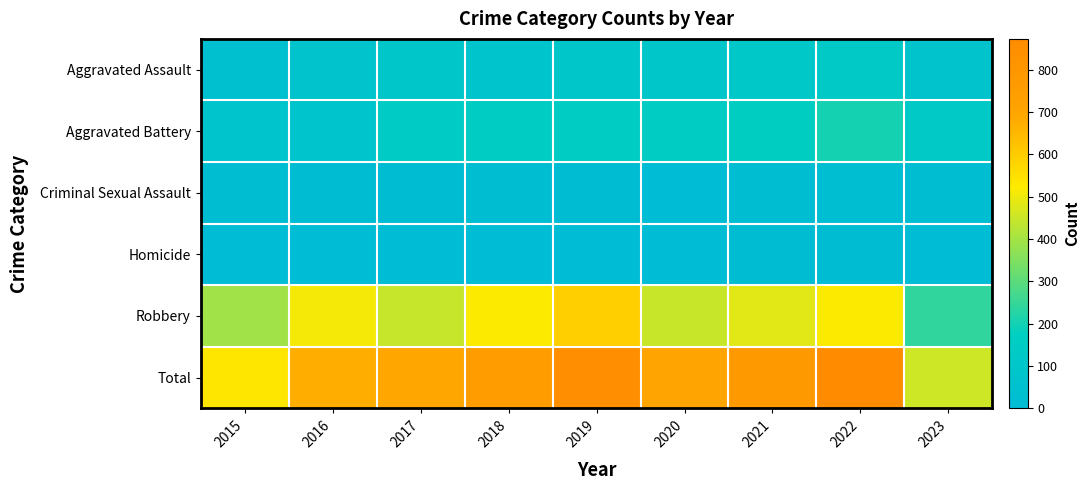

Reading left to right, extract all data points from this chart.

Aggravated Assault: 2015=46	2016=71	2017=95	2018=77	2019=98	2020=94	2021=110	2022=121	2023=75
Aggravated Battery: 2015=82	2016=82	2017=142	2018=152	2019=148	2020=150	2021=163	2022=202	2023=126
Criminal Sexual Assault: 2015=12	2016=8	2017=8	2018=11	2019=8	2020=3	2021=14	2022=24	2023=13
Homicide: 2015=0	2016=1	2017=1	2018=1	2019=2	2020=3	2021=4	2022=5	2023=2
Robbery: 2015=395	2016=510	2017=446	2018=519	2019=591	2020=450	2021=484	2022=521	2023=239
Total: 2015=535	2016=672	2017=692	2018=760	2019=847	2020=700	2021=775	2022=873	2023=455